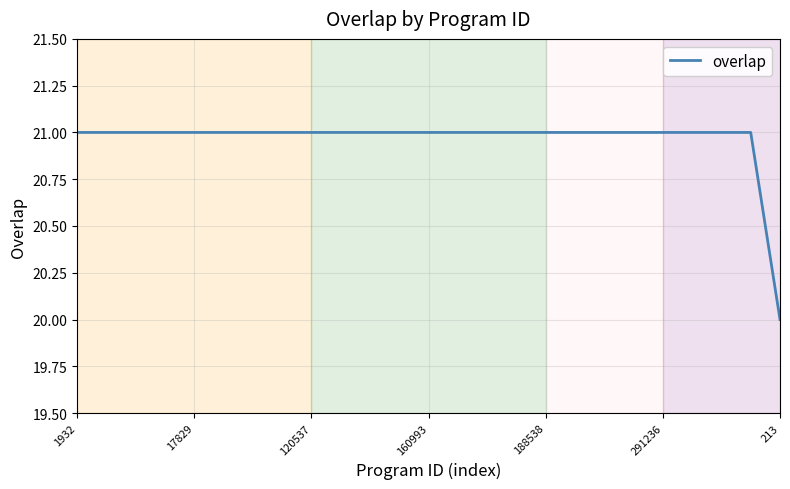

What is the greatest value displayed?

21